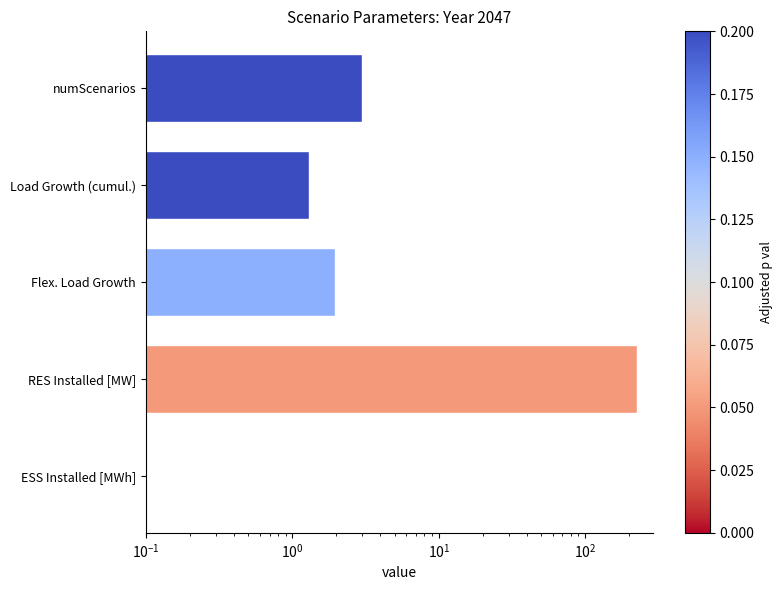

What is the difference between the maximum and minimum values?

225.0